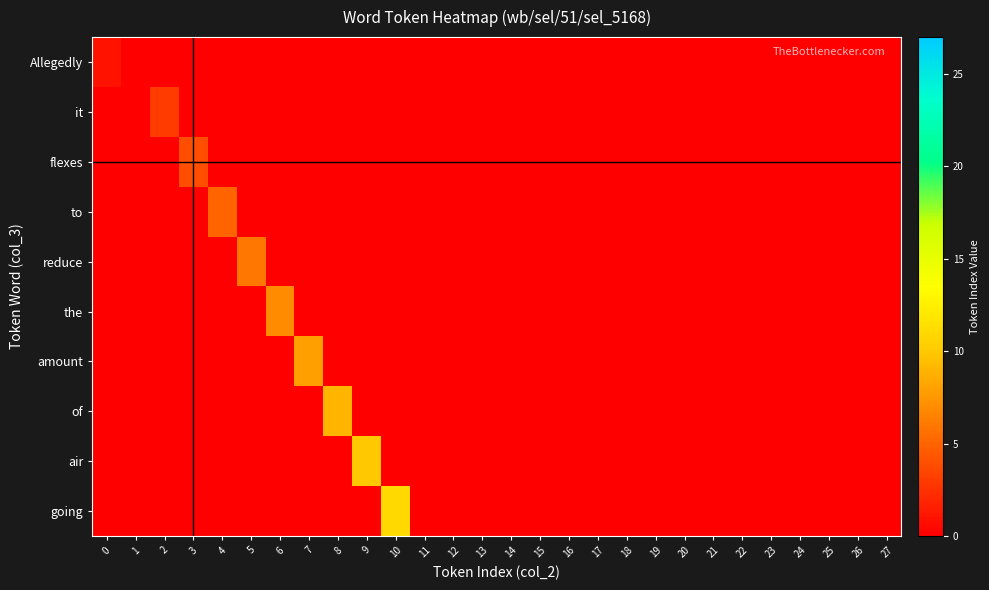

At which category does the chart reach its peak across all series?

10